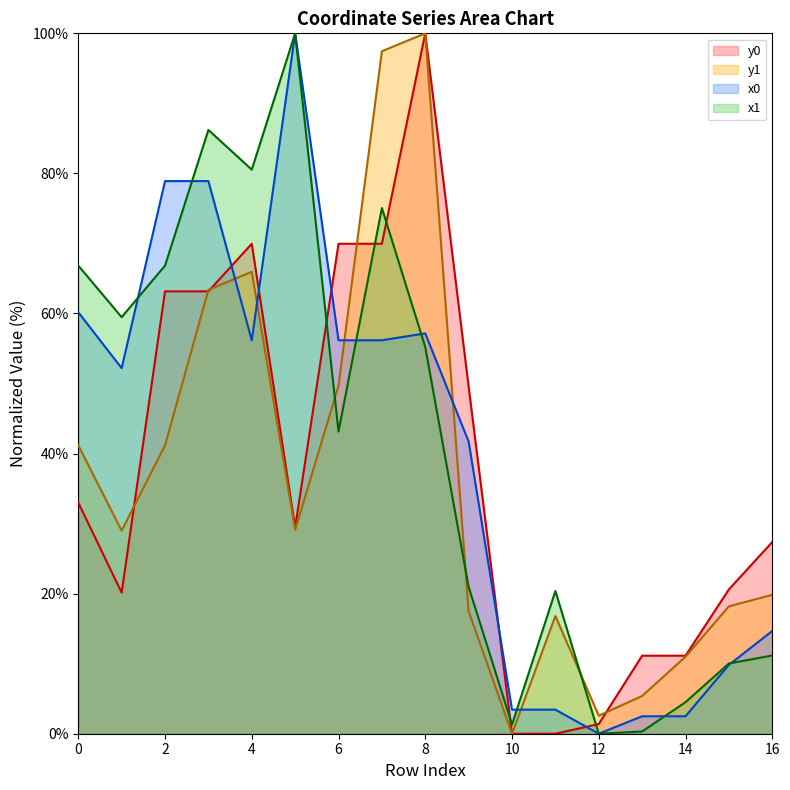

Read the x1 value at 8.

55.2